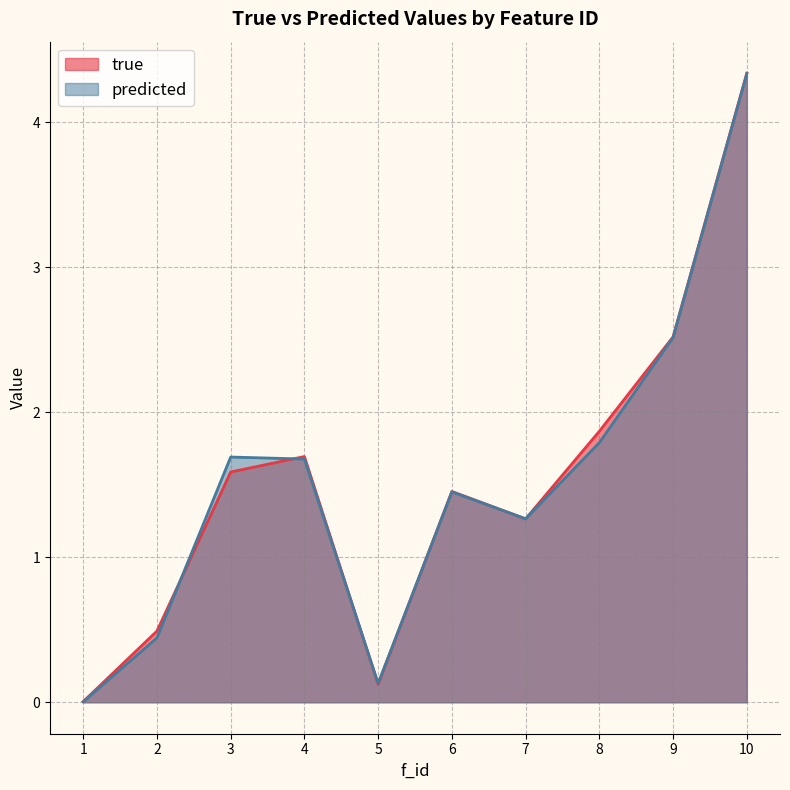

How many interior local peaks does the predicted series have?

2